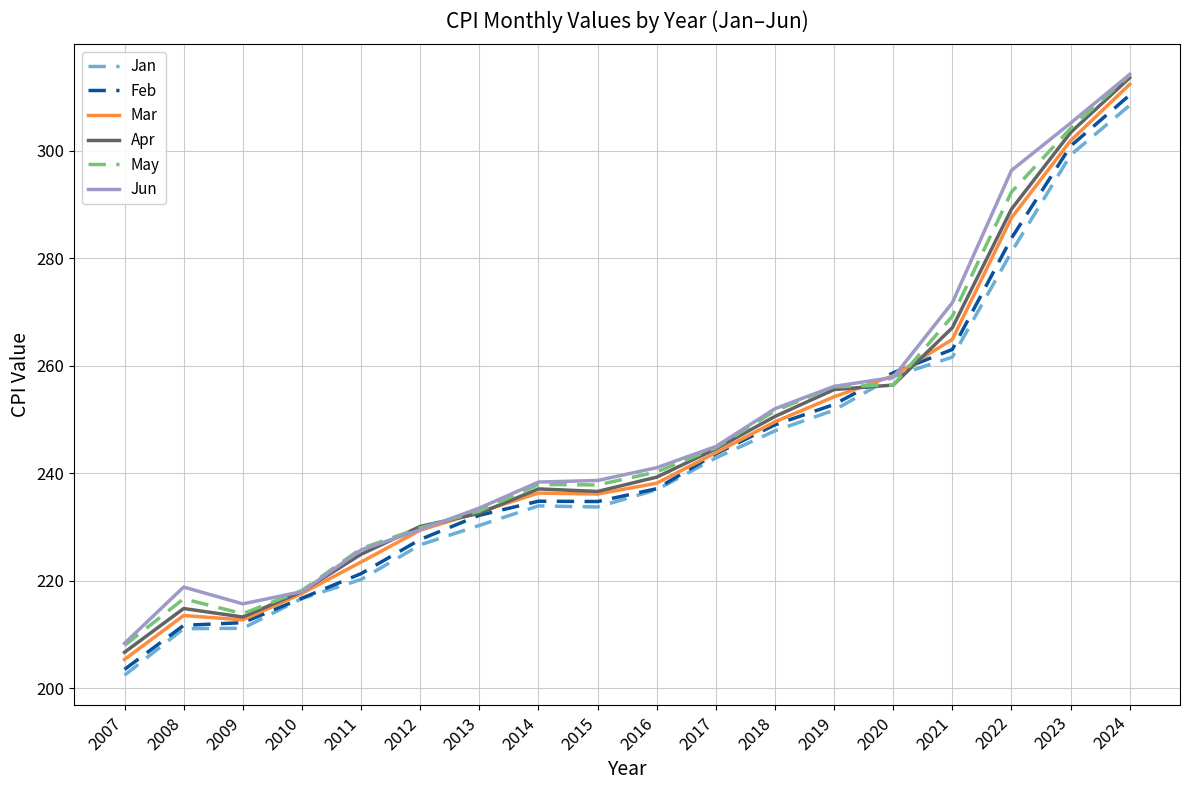

The value of May at 2011 is 365.6. True or false?

False